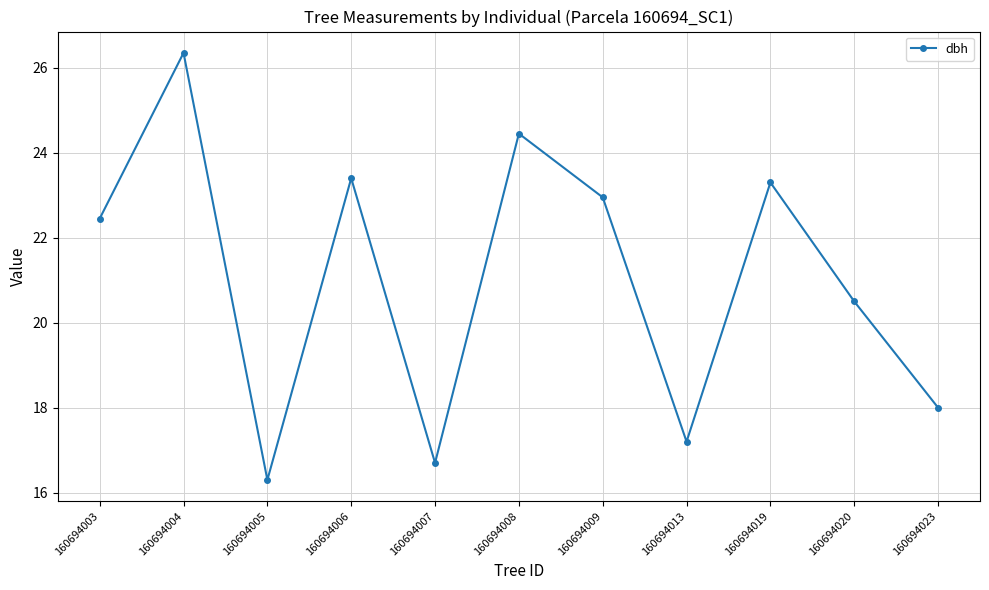

What is the ratio of the value at 160694003 to the value at 160694006?

1.0